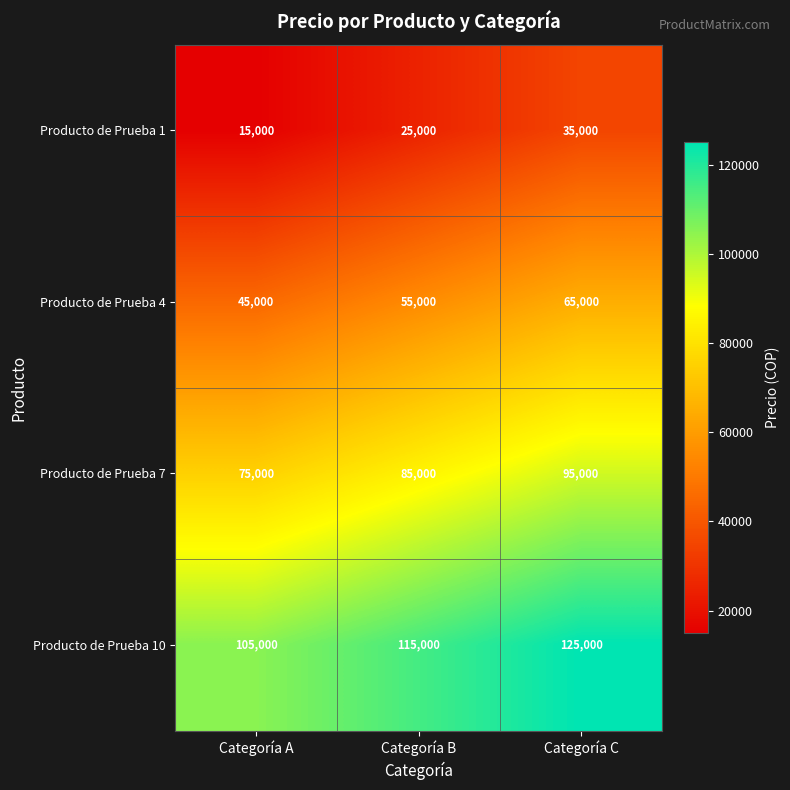

What is the spread (max minus min) of values at Categoría B?

90000